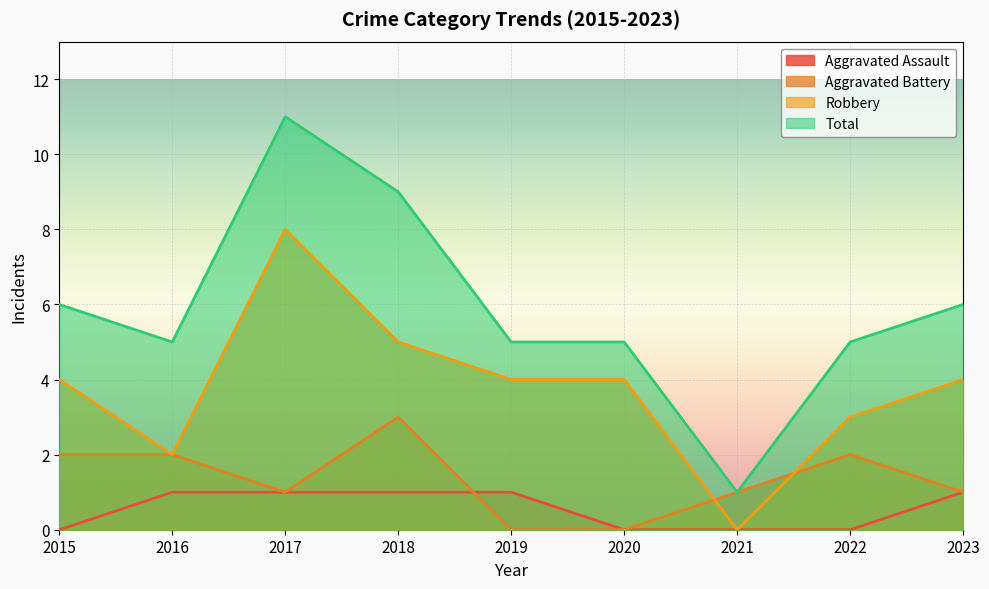

Rank the categories by Aggravated Battery value from highest to lowest.

2018, 2015, 2016, 2022, 2017, 2021, 2023, 2019, 2020